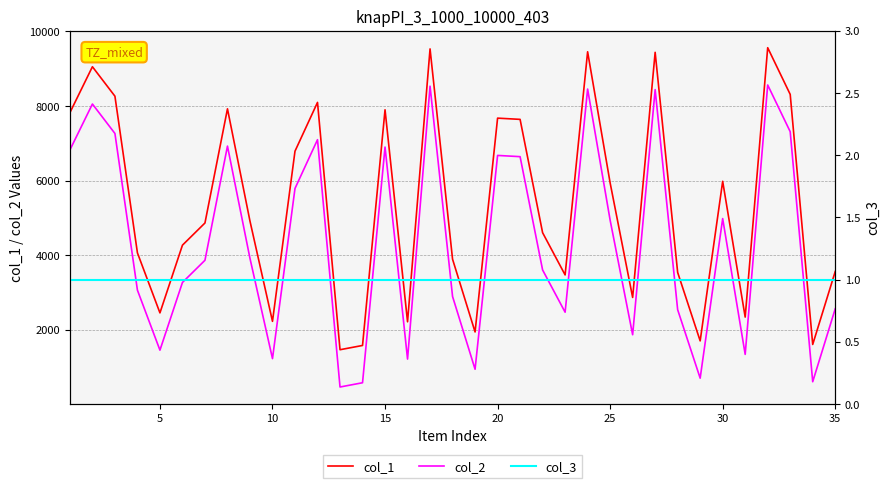

True or false: col_1 has a value of 4069 at 15.

False